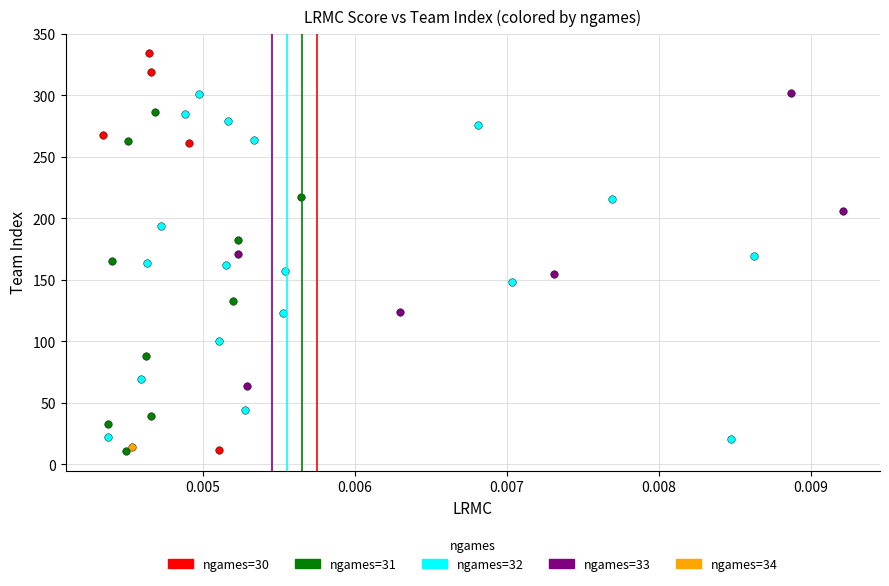

Which series contains the highest Y value?

ngames=30